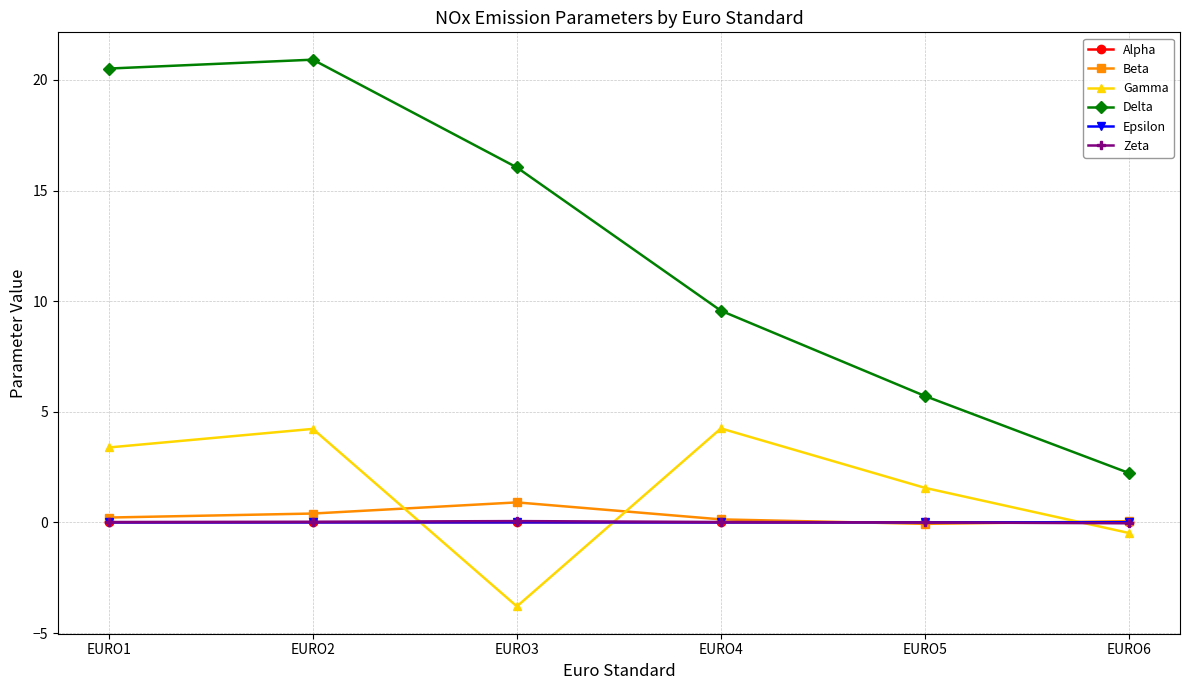

True or false: Gamma and Delta cross at least once.

False